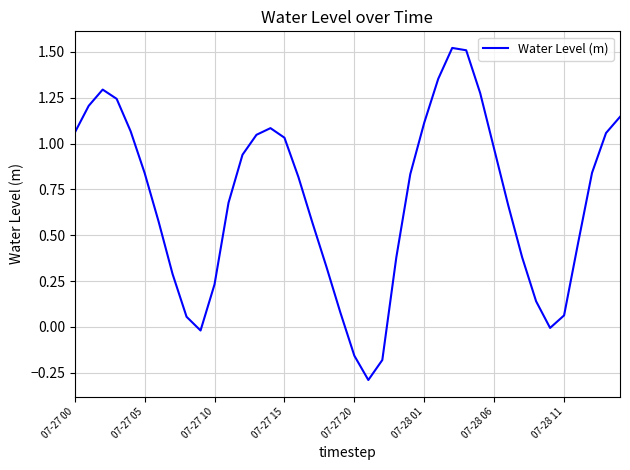

What is the smallest value displayed?

-0.3